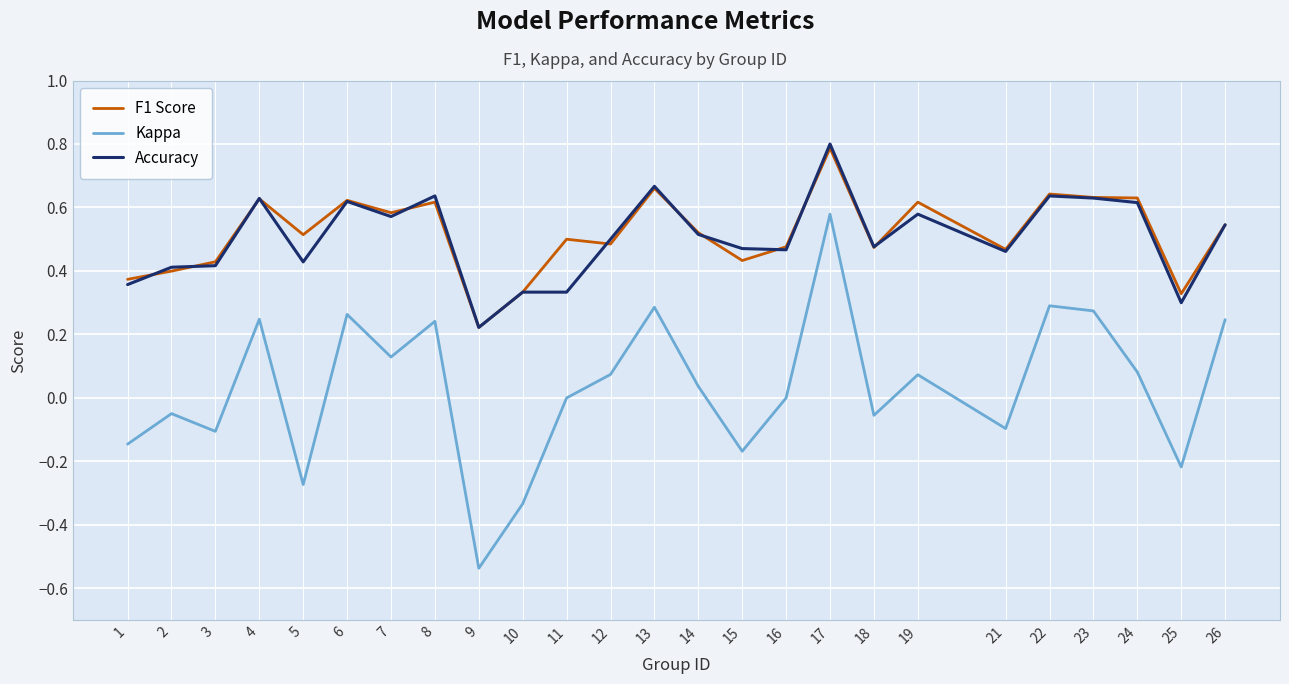

At which category does the chart reach its peak across all series?

17